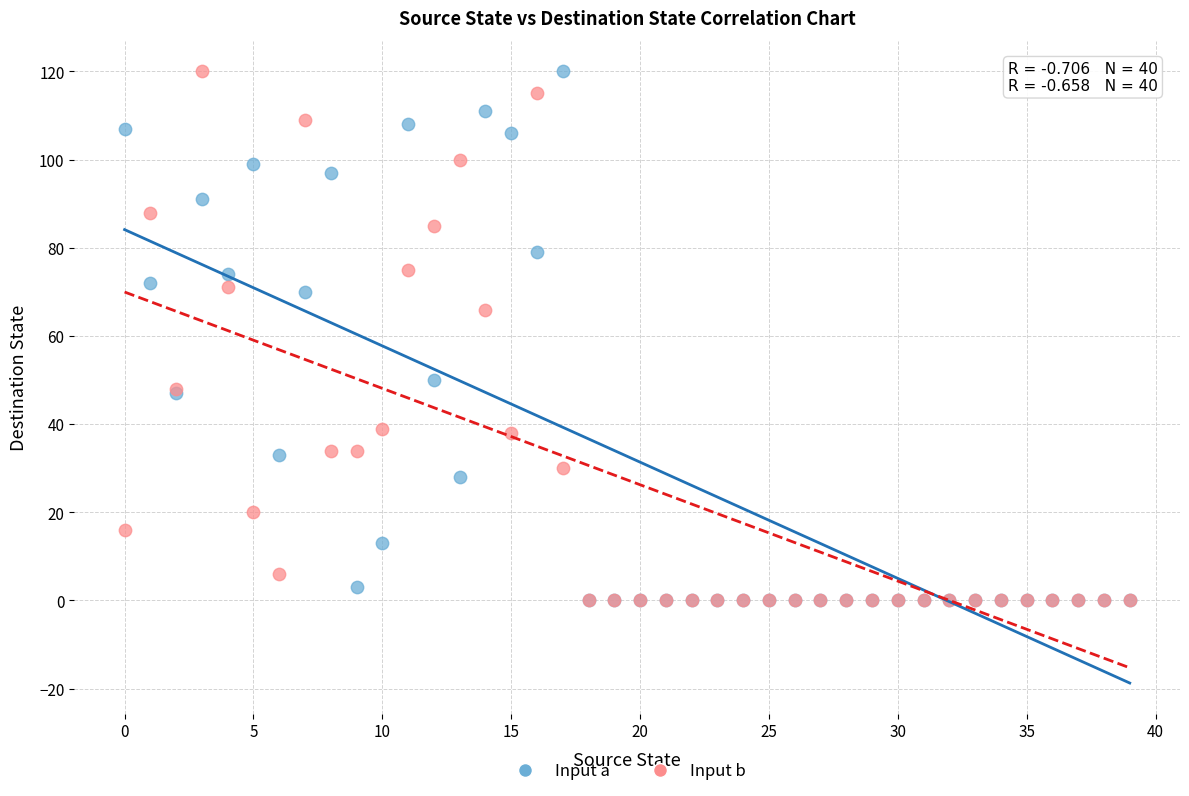

In the Input b series, what Y value is closest to 60?

66